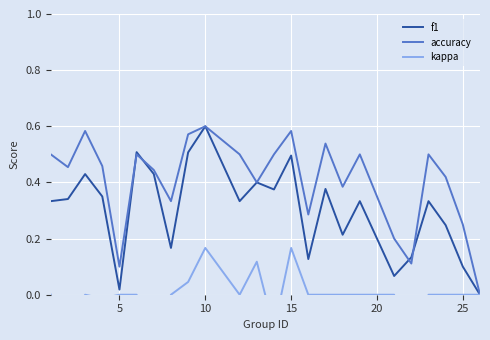

Is it true that f1 equals 0.2 at 15?

False